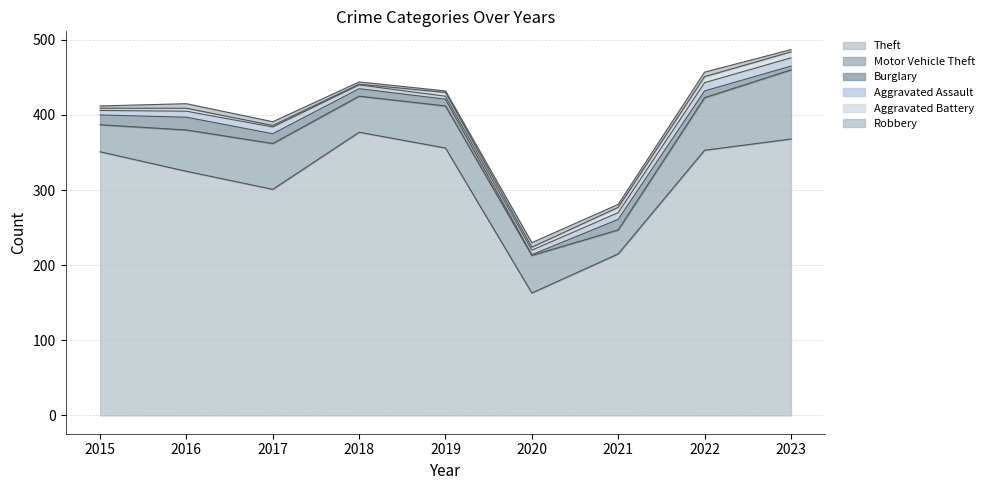

Is it true that Robbery equals 9 at 2020?

False